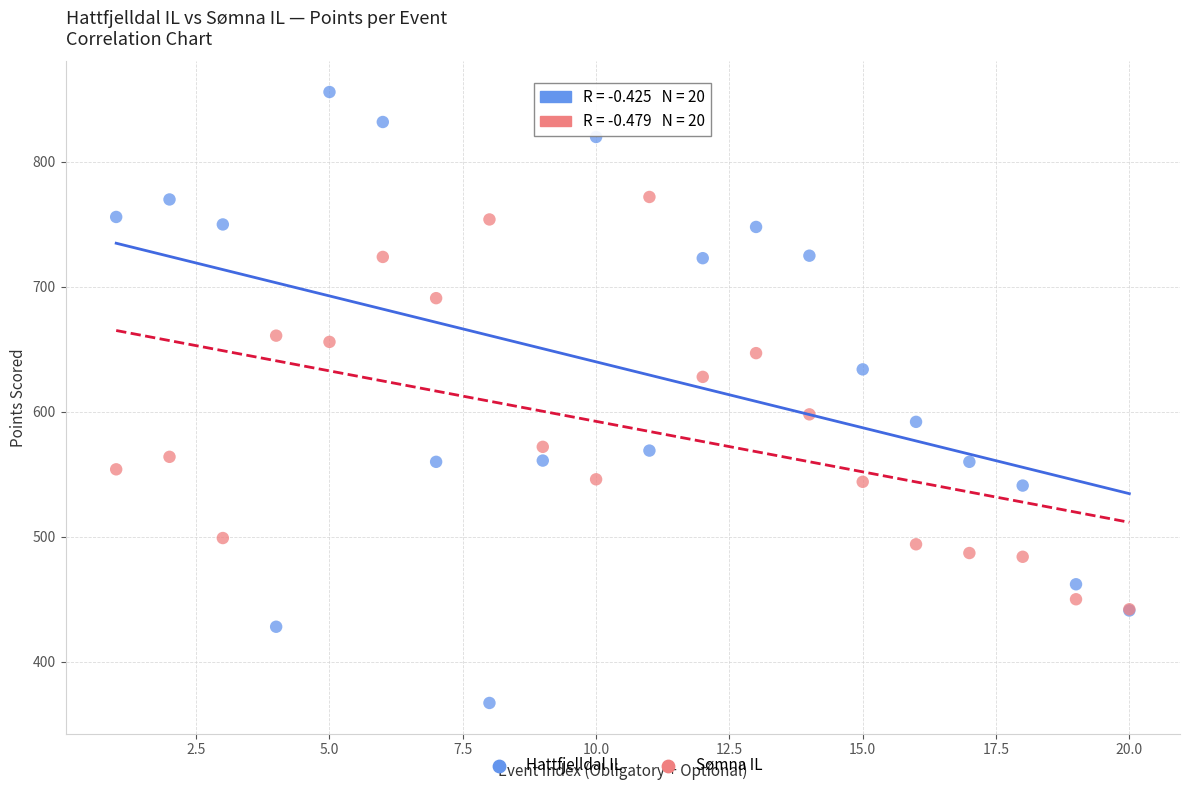

Which series has the largest Y range (max minus min)?

Hattfjelldal IL